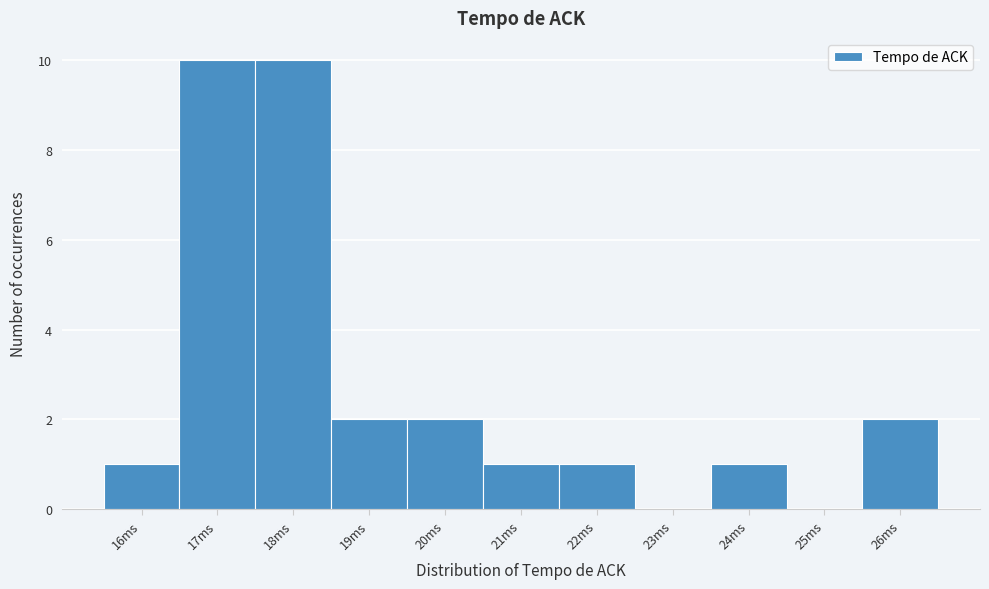

Reading left to right, list all the values displayed in this chart.

16ms=1	17ms=10	18ms=10	19ms=2	20ms=2	21ms=1	22ms=1	23ms=0	24ms=1	25ms=0	26ms=2